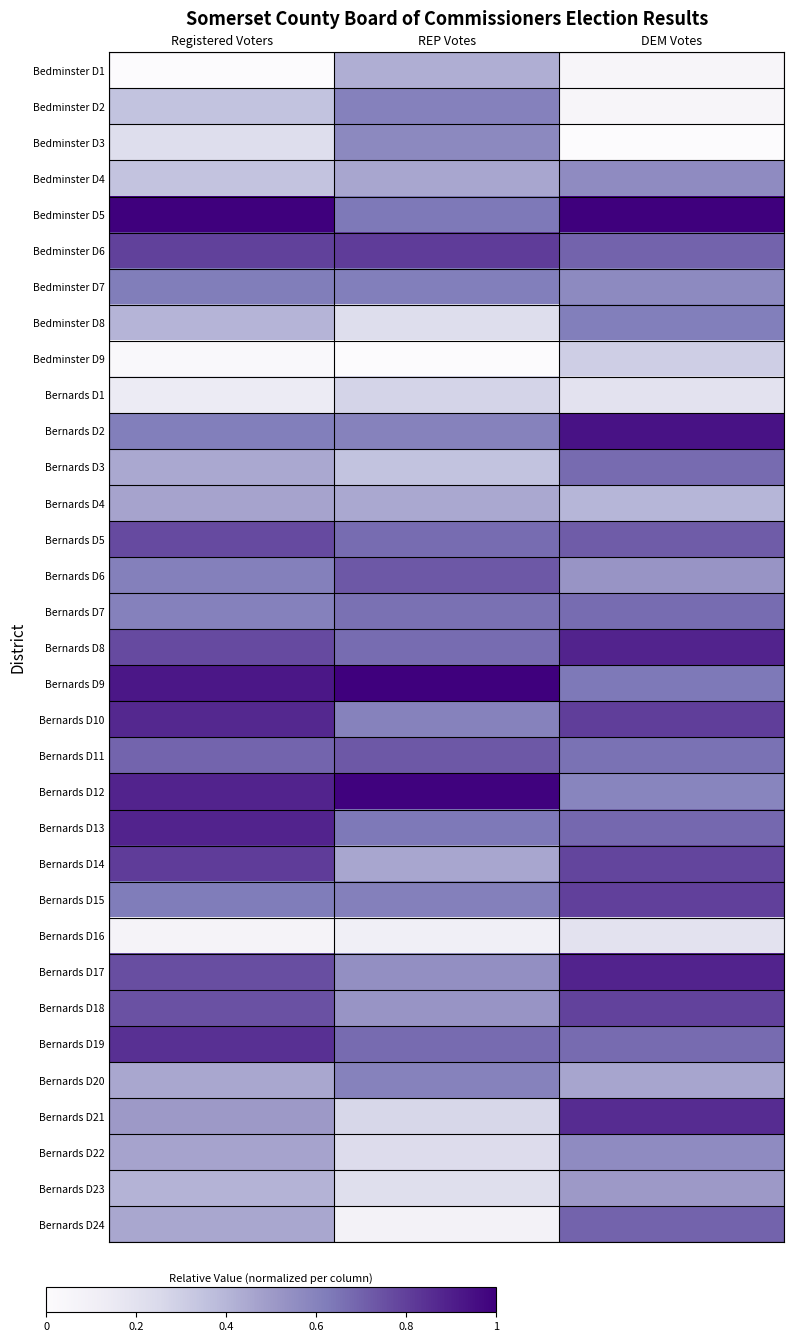

Rank the series at DEM Votes from lowest to highest value.

Bedminster D3, Bedminster D1, Bedminster D2, Bernards D1, Bernards D16, Bedminster D9, Bernards D4, Bernards D20, Bernards D23, Bernards D6, Bedminster D4, Bernards D22, Bedminster D7, Bernards D12, Bedminster D8, Bernards D9, Bernards D11, Bernards D7, Bernards D3, Bernards D19, Bernards D13, Bedminster D6, Bernards D24, Bernards D5, Bernards D14, Bernards D18, Bernards D15, Bernards D10, Bernards D21, Bernards D8, Bernards D17, Bernards D2, Bedminster D5